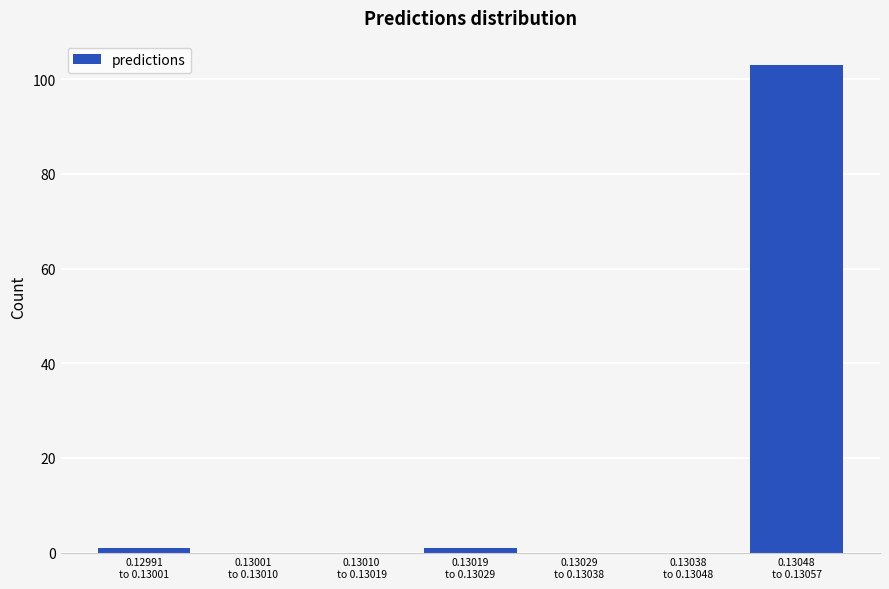

What is the maximum value shown in the chart?

103